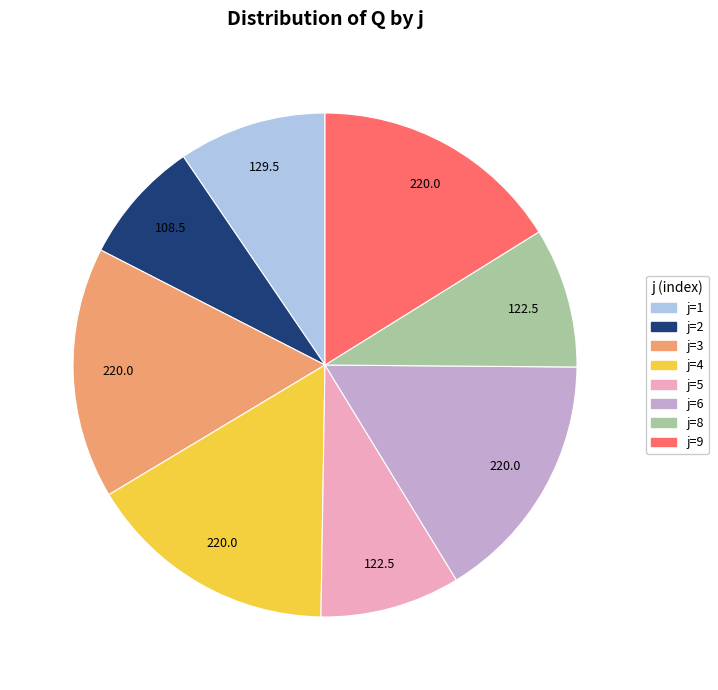

Which has a higher value, j=8 or j=9?

j=9